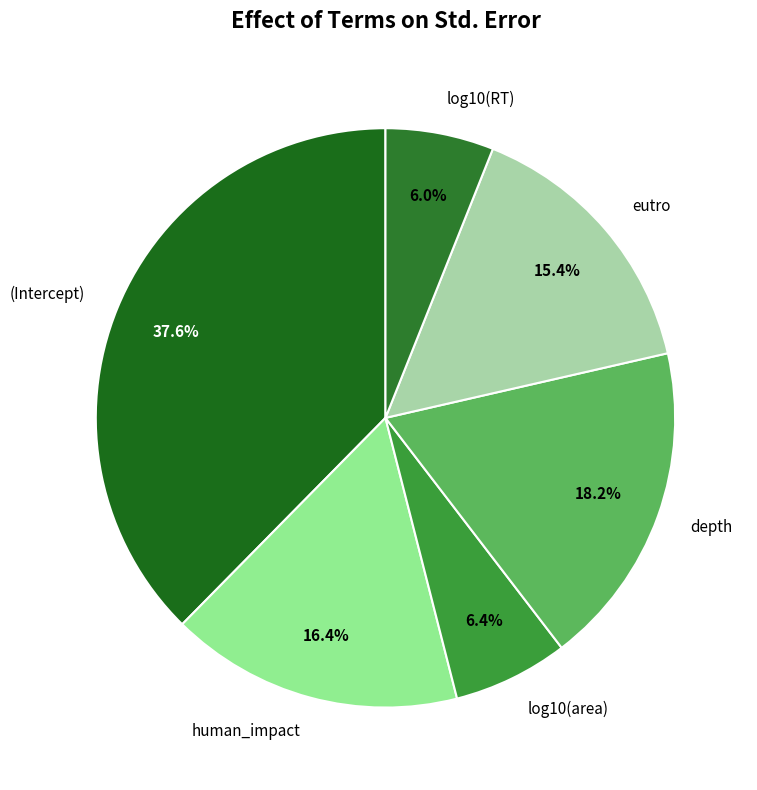

What percentage is the log10(area) slice, to the nearest percent?

6%